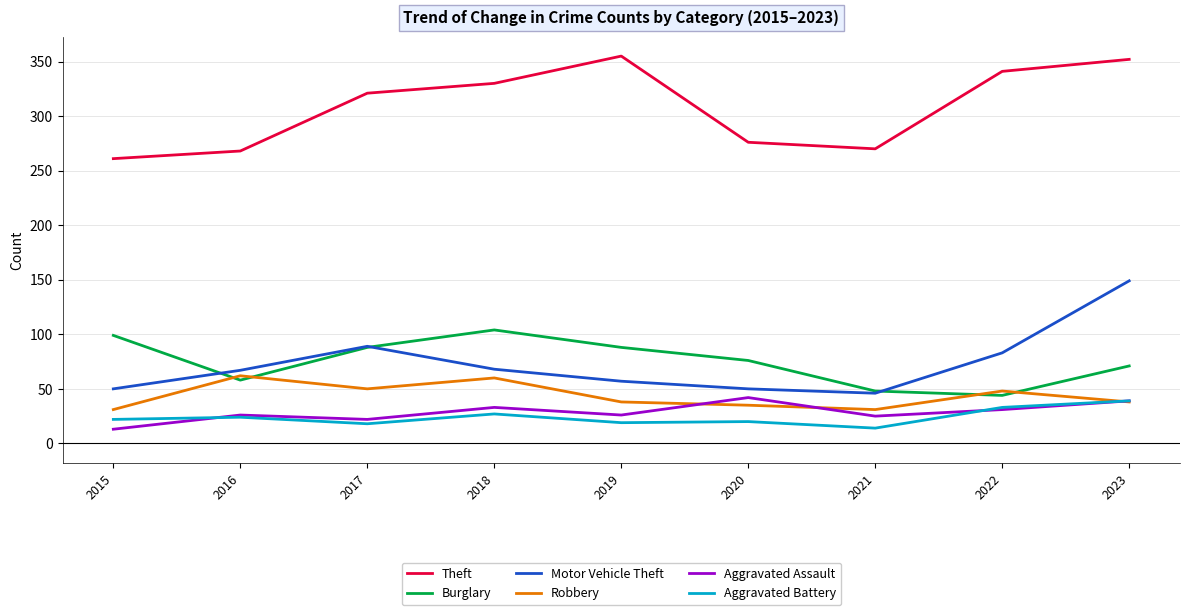

Is it true that Robbery equals 63 at 2023?

False